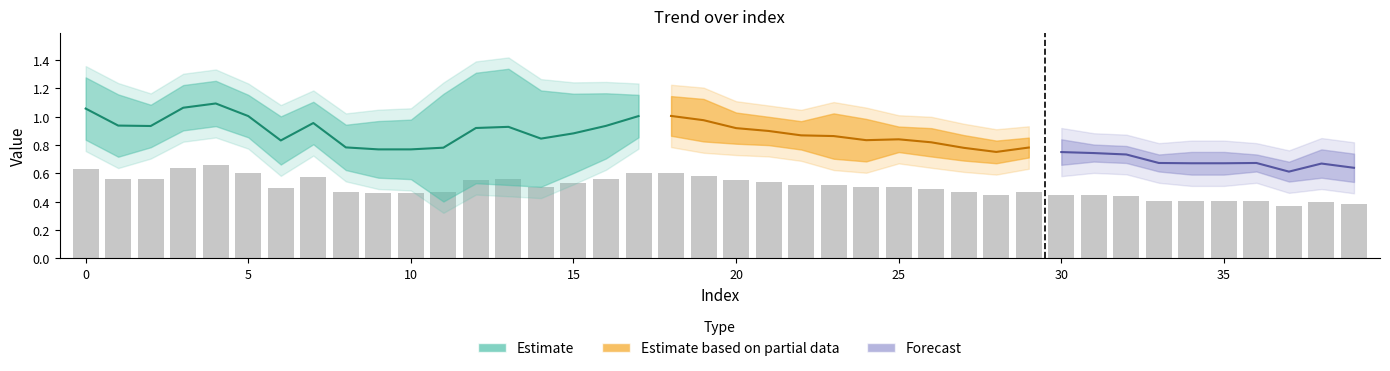

What is the difference between the pvalue values at 24 and 35?

0.1